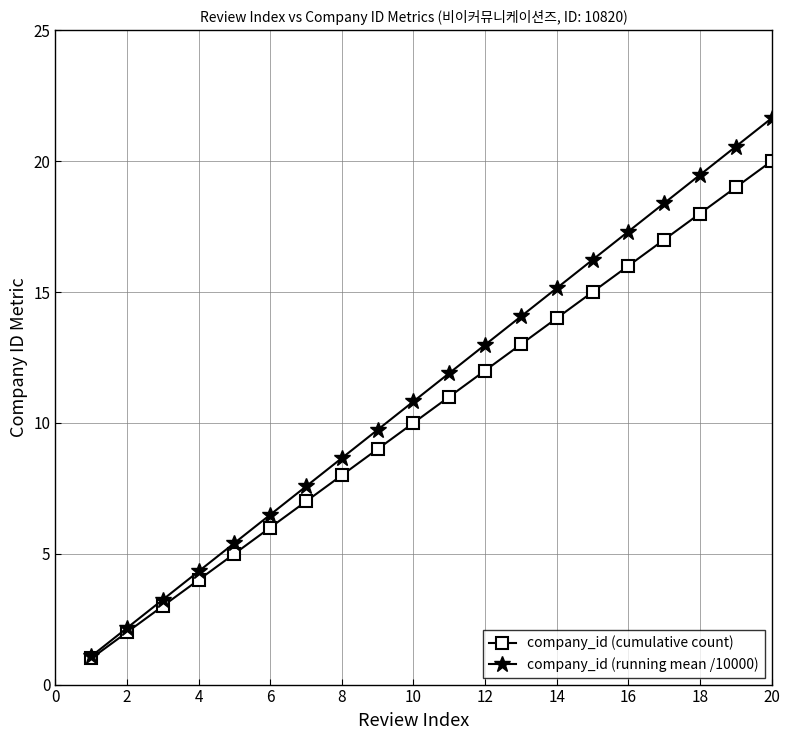

How many lines are shown in the chart?

2